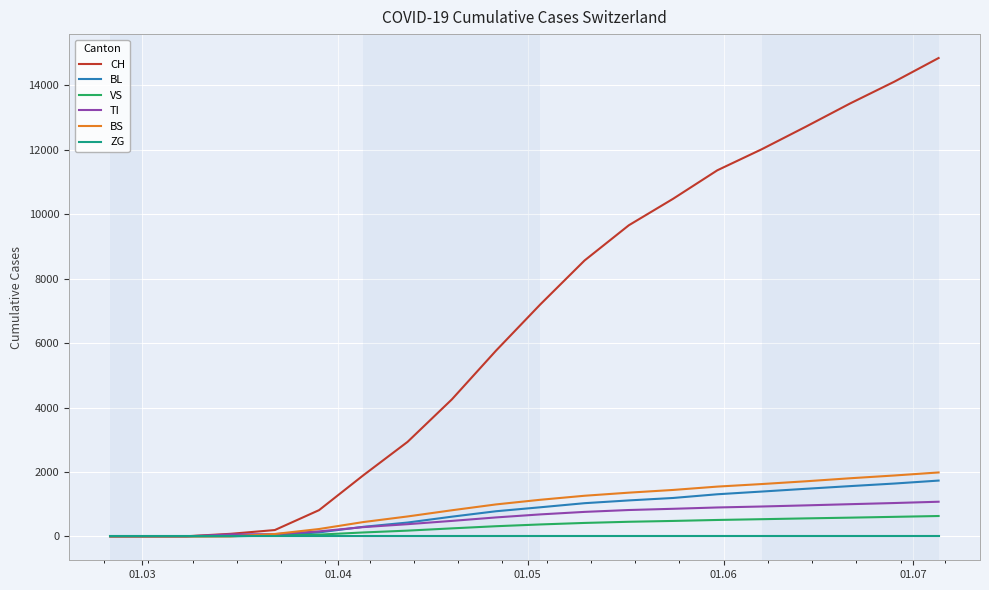

Does the chart display data point markers on the line(s)?

No